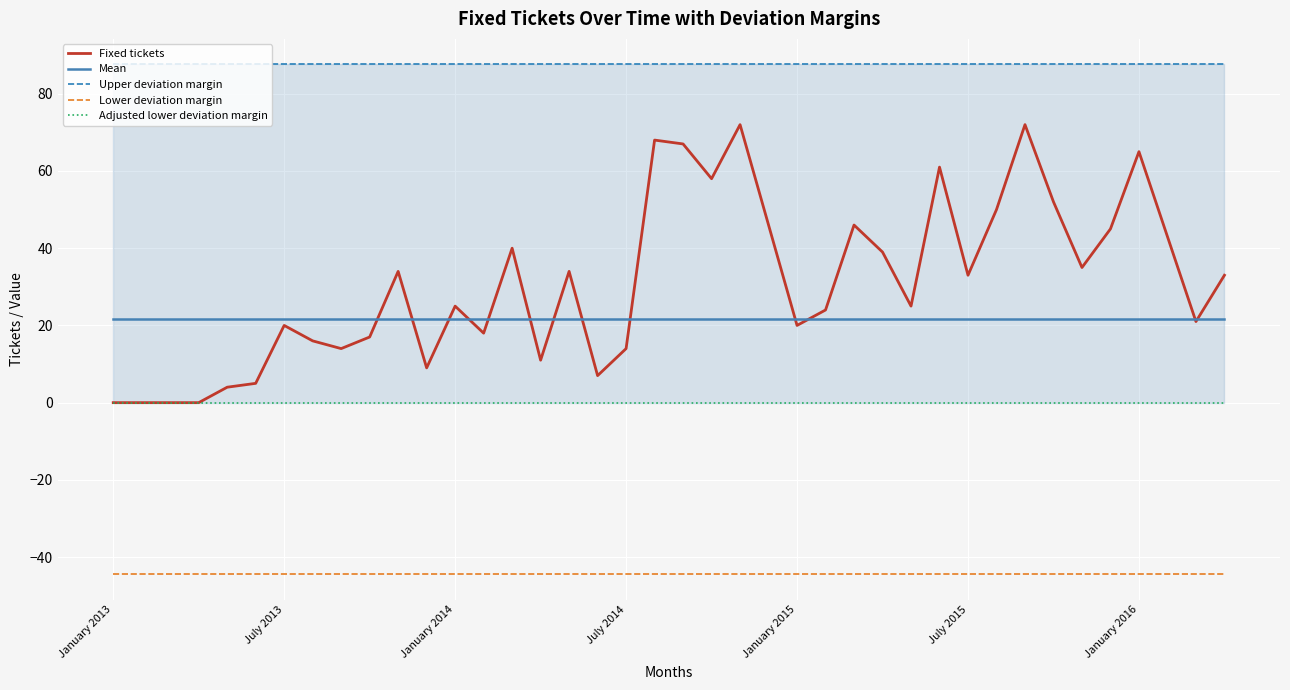

True or false: Lower deviation margin and Mean intersect in this chart.

False